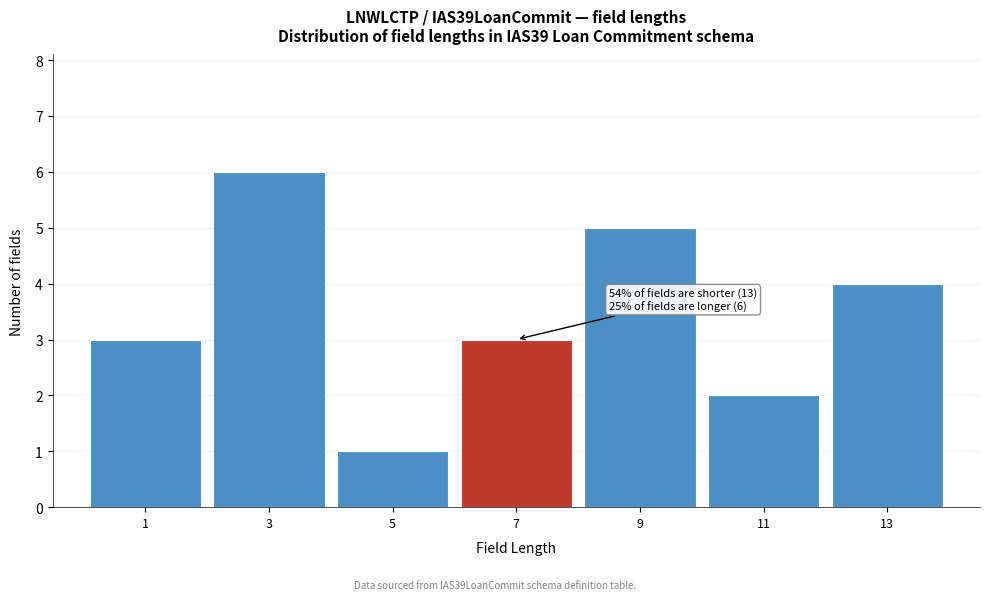

Over which range of the x-axis is the bar tallest?

2 to 4